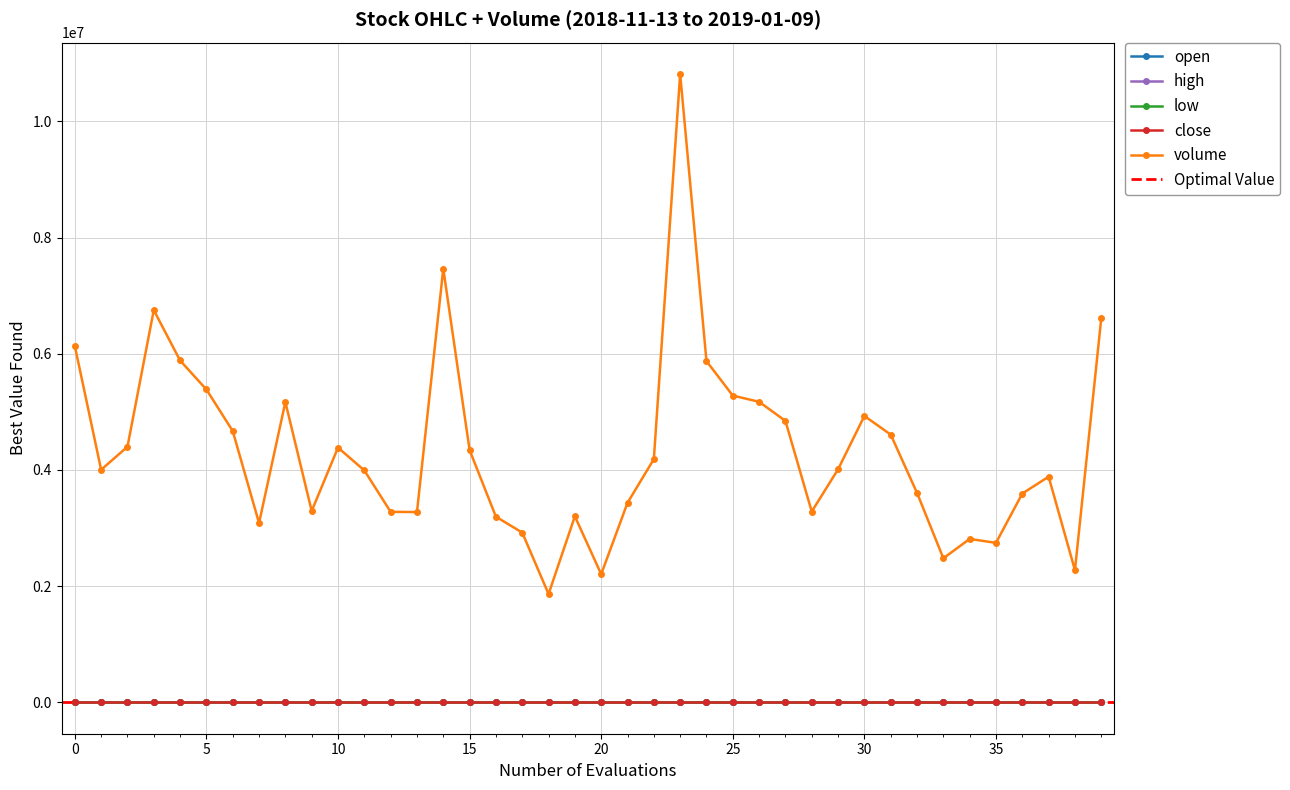

Between 2018-12-27 and 2019-01-08, which series saw the biggest shift?

volume